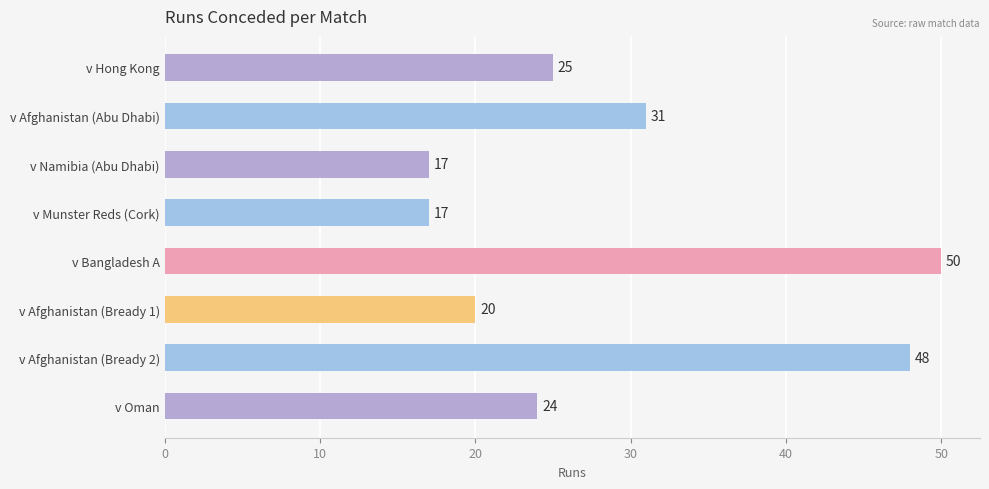

What is the approximate value at v Bangladesh A?

50